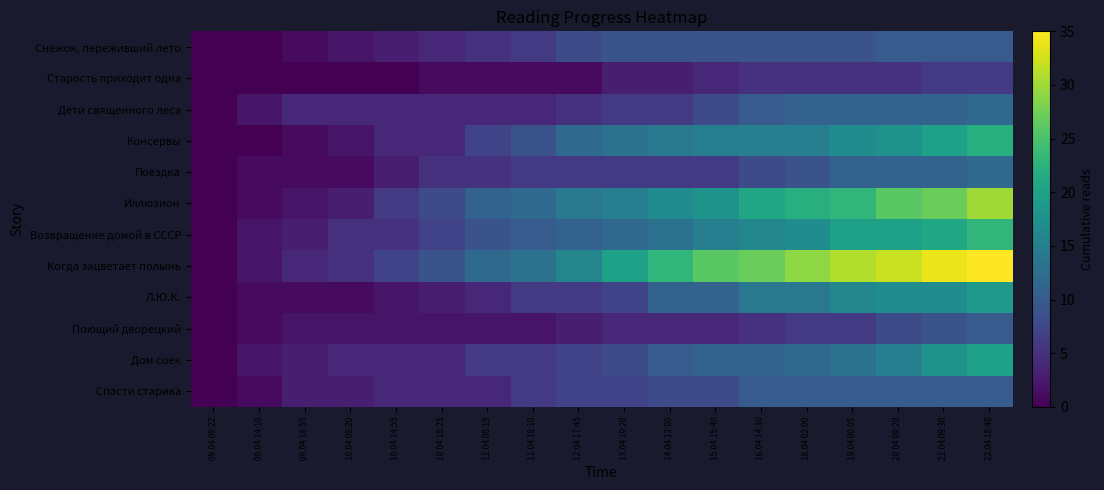

Which series has the largest total across all categories?

Когда зацветает полынь